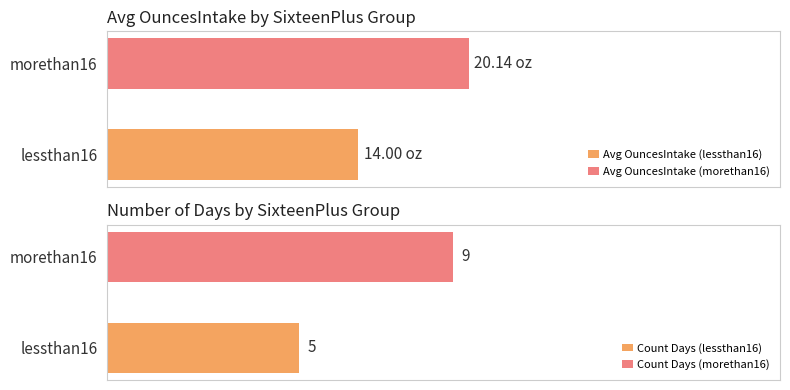

Between lessthan16 and morethan16, which series saw the biggest shift?

Avg OuncesIntake